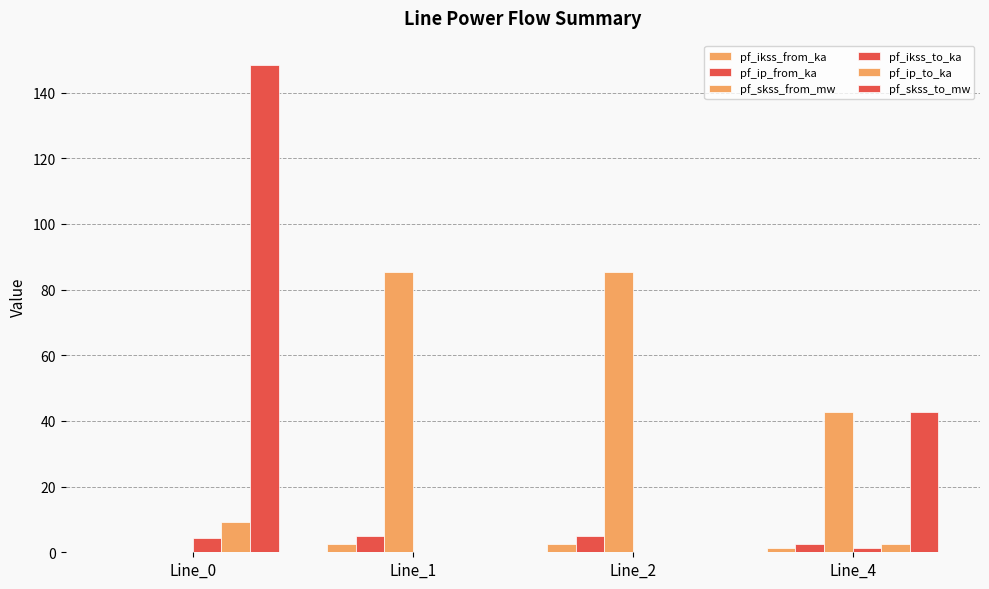

How many data points does each series have?

4